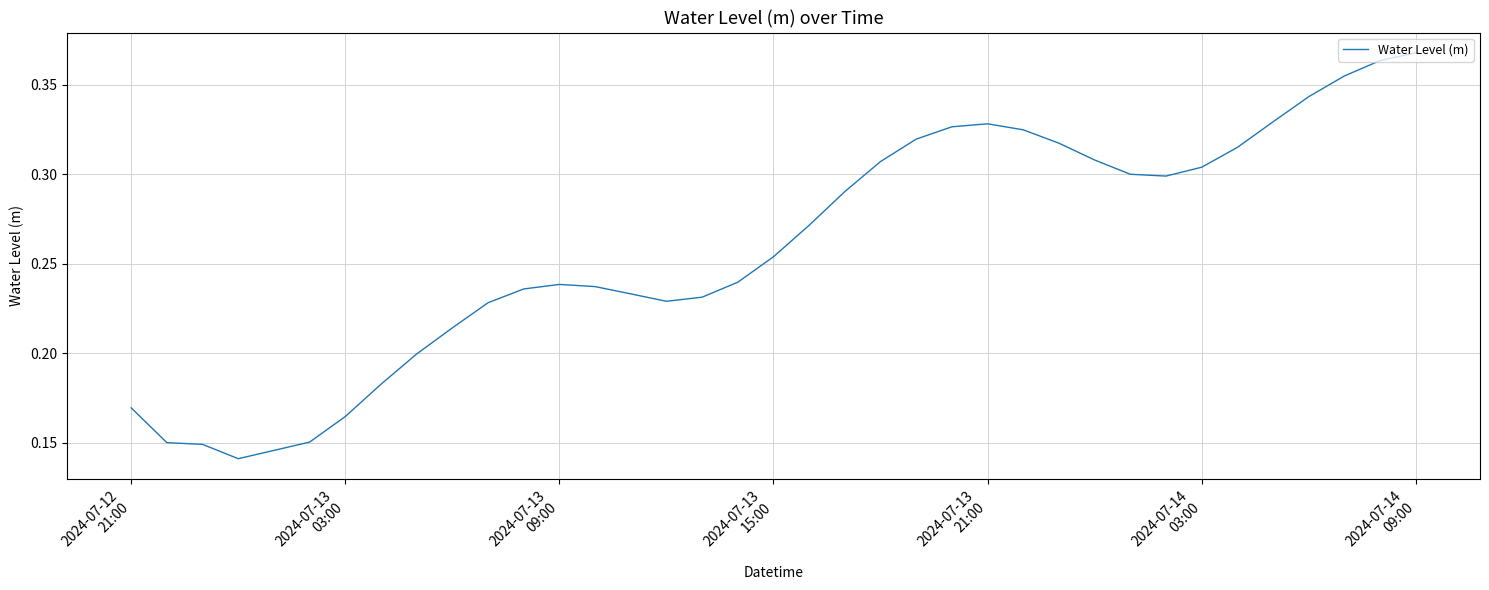

Does the chart display data point markers on the line(s)?

No